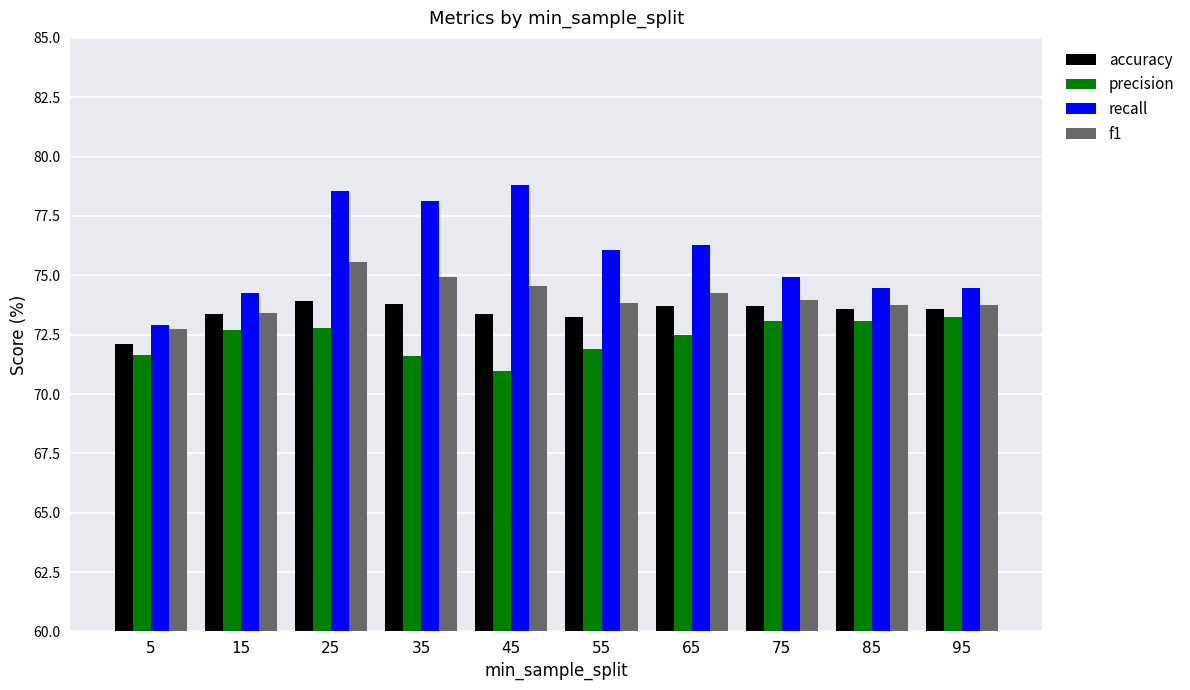

Are the bars grouped side by side (vs. stacked)?

Yes